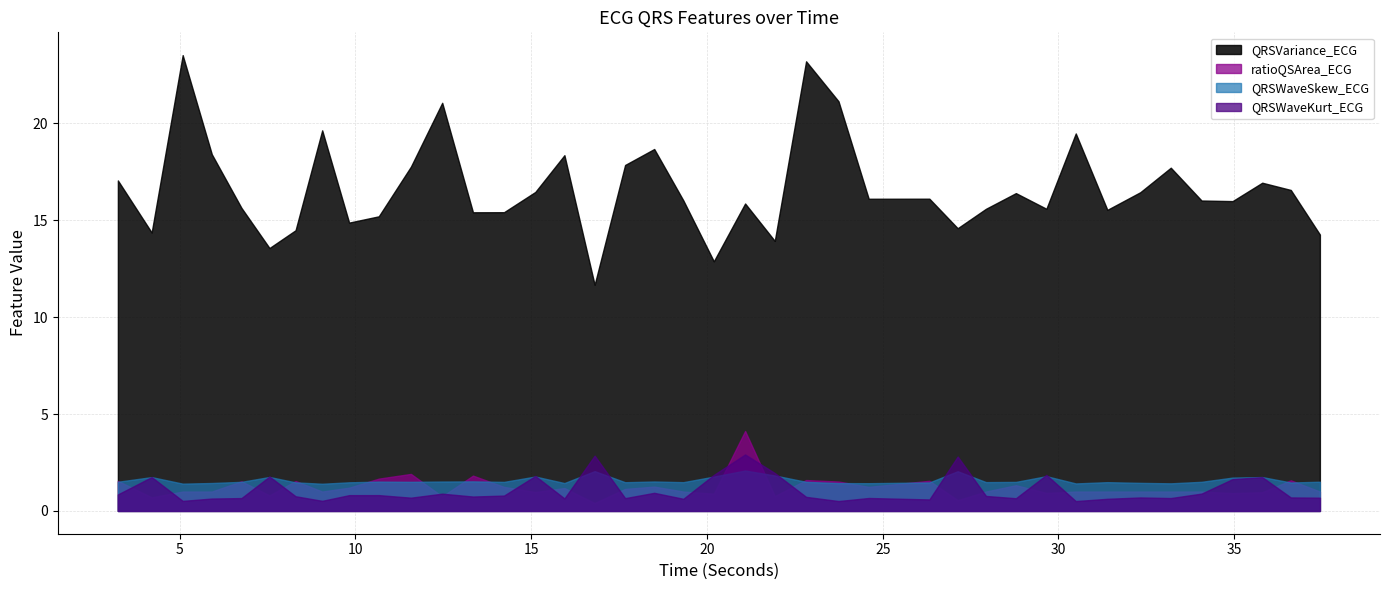

Reading right to left, list all the values displayed in this chart.

QRSVariance_ECG: 37.4375=14.3	36.609375=16.6	35.796875=16.9	34.953125=16.0	34.0703125=16.0	33.1953125=17.7	32.328125=16.4	31.390625=15.5	30.4921875=19.5	29.65625=15.6	28.7890625=16.4	27.9375=15.6	27.1328125=14.6	26.328125=16.1	24.6015625=16.1	23.7421875=21.1	22.8203125=23.2	21.9296875=13.9	21.0859375=15.9	20.1953125=12.9	19.328125=16.0	18.5=18.7	17.671875=17.9	16.8046875=11.7	15.9453125=18.4	15.1171875=16.5	14.2265625=15.4	13.34375=15.4	12.46875=21.1	11.578125=17.8	10.6640625=15.2	9.8203125=14.9	9.0546875=19.6	8.296875=14.5	7.5546875=13.6	6.7578125=15.6	5.9140625=18.4	5.0859375=23.5	4.203125=14.4	3.2421875=17.1
QRSWaveSkew_ECG: 37.4375=1.5	36.609375=1.5	35.796875=1.7	34.953125=1.7	34.0703125=1.5	33.1953125=1.4	32.328125=1.4	31.390625=1.5	30.4921875=1.4	29.65625=1.8	28.7890625=1.5	27.9375=1.5	27.1328125=2.0	26.328125=1.5	24.6015625=1.4	23.7421875=1.4	22.8203125=1.5	21.9296875=1.8	21.0859375=2.1	20.1953125=1.8	19.328125=1.5	18.5=1.5	17.671875=1.5	16.8046875=2.1	15.9453125=1.4	15.1171875=1.8	14.2265625=1.5	13.34375=1.5	12.46875=1.5	11.578125=1.5	10.6640625=1.5	9.8203125=1.5	9.0546875=1.4	8.296875=1.5	7.5546875=1.8	6.7578125=1.5	5.9140625=1.4	5.0859375=1.4	4.203125=1.7	3.2421875=1.5
QRSWaveKurt_ECG: 37.4375=0.7	36.609375=0.7	35.796875=1.7	34.953125=1.6	34.0703125=0.9	33.1953125=0.7	32.328125=0.7	31.390625=0.6	30.4921875=0.5	29.65625=1.9	28.7890625=0.7	27.9375=0.8	27.1328125=2.8	26.328125=0.6	24.6015625=0.7	23.7421875=0.5	22.8203125=0.7	21.9296875=2.0	21.0859375=2.9	20.1953125=1.9	19.328125=0.6	18.5=0.9	17.671875=0.7	16.8046875=2.9	15.9453125=0.6	15.1171875=1.8	14.2265625=0.8	13.34375=0.7	12.46875=0.9	11.578125=0.7	10.6640625=0.8	9.8203125=0.8	9.0546875=0.5	8.296875=0.8	7.5546875=1.8	6.7578125=0.7	5.9140625=0.6	5.0859375=0.5	4.203125=1.7	3.2421875=0.9
ratioQSArea_ECG: 37.4375=1.0	36.609375=1.6	35.796875=1.0	34.953125=0.9	34.0703125=1.0	33.1953125=1.0	32.328125=1.0	31.390625=1.0	30.4921875=1.0	29.65625=0.9	28.7890625=1.3	27.9375=1.0	27.1328125=0.6	26.328125=1.6	24.6015625=1.2	23.7421875=1.5	22.8203125=1.6	21.9296875=0.8	21.0859375=4.1	20.1953125=0.9	19.328125=1.0	18.5=1.3	17.671875=1.1	16.8046875=0.4	15.9453125=1.2	15.1171875=1.0	14.2265625=1.2	13.34375=1.8	12.46875=0.7	11.578125=1.9	10.6640625=1.7	9.8203125=1.2	9.0546875=1.0	8.296875=1.5	7.5546875=0.8	6.7578125=1.5	5.9140625=1.0	5.0859375=1.0	4.203125=0.7	3.2421875=1.5